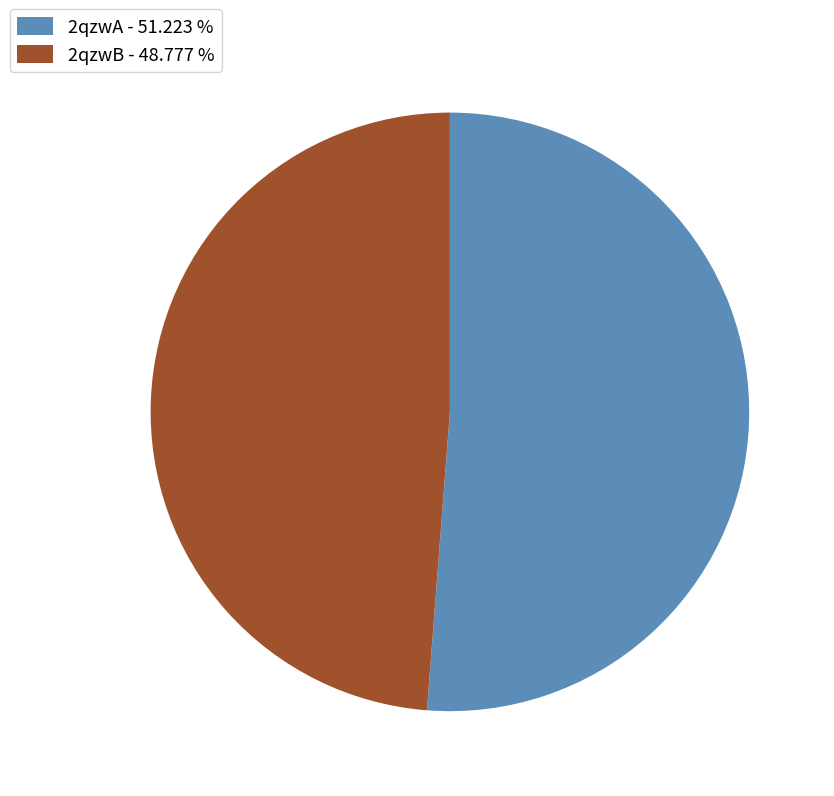

Is the sum of 2qzwA - 51.223 % and 2qzwB - 48.777 % greater than half?

Yes